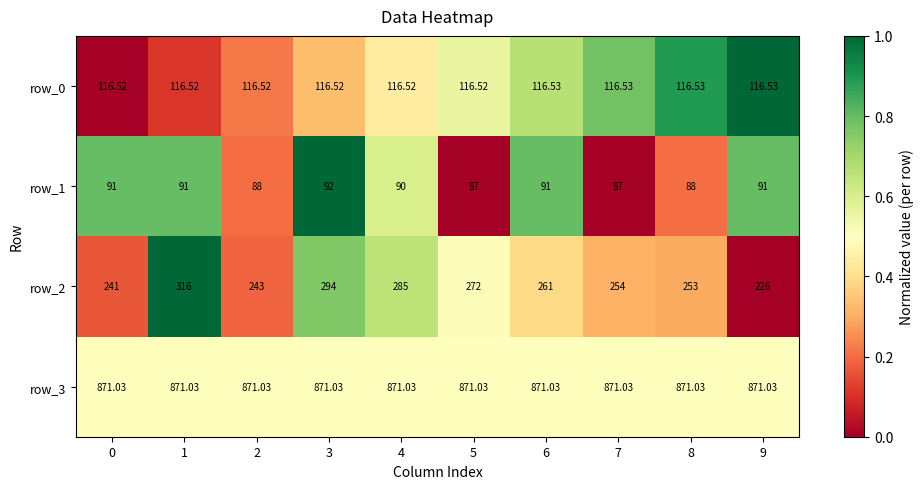

Is the value of row_2 at 9 greater than the value of row_1 at 0?

Yes